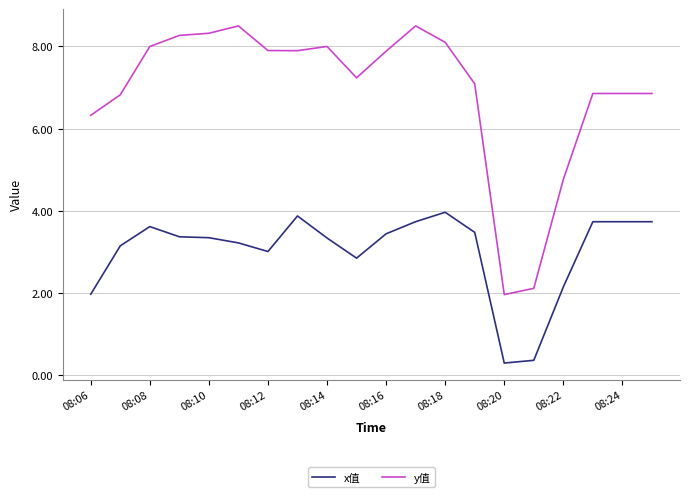

What is the difference between the maximum and minimum values in the x值 series?

3.7